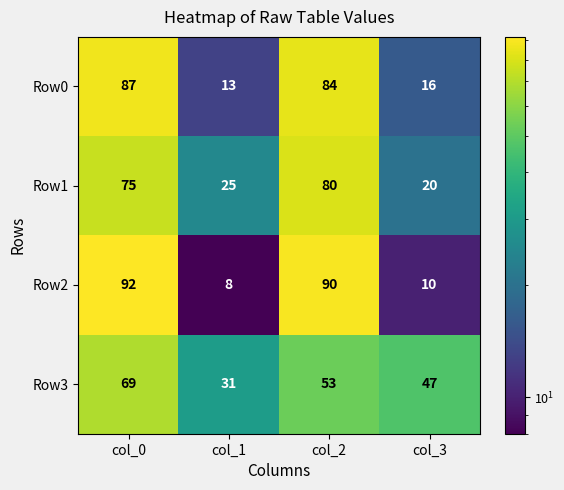

The Row1 series shows 21 at col_2. True or false?

False